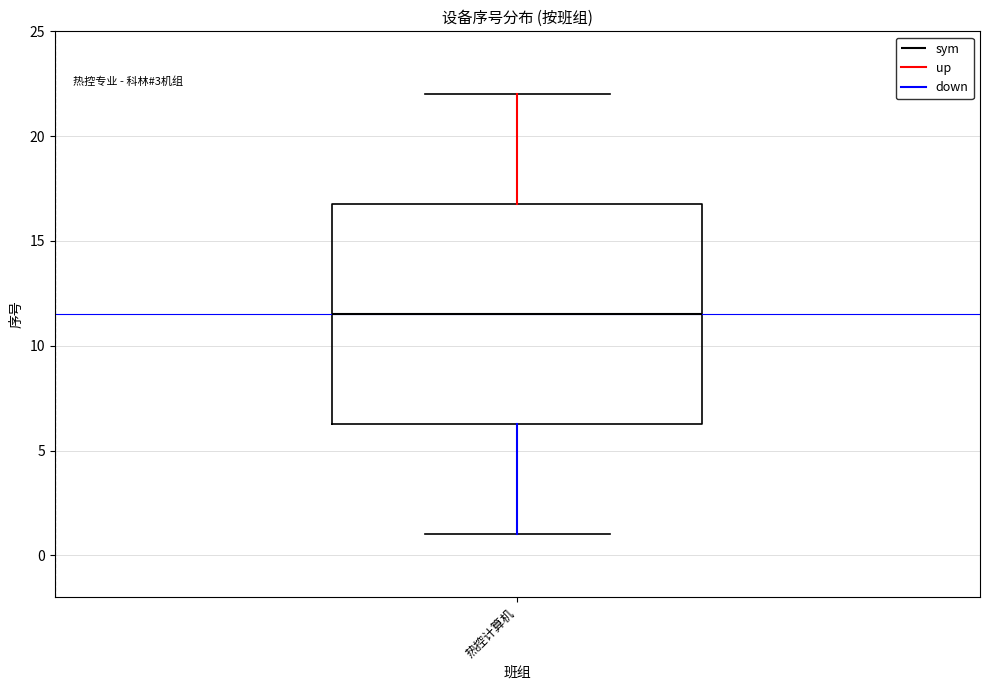

Where does the median line of the box for 热控计算机 sit on the y-axis? The values are not printed on the chart, so give them approximately, as read against the axis.

11.5